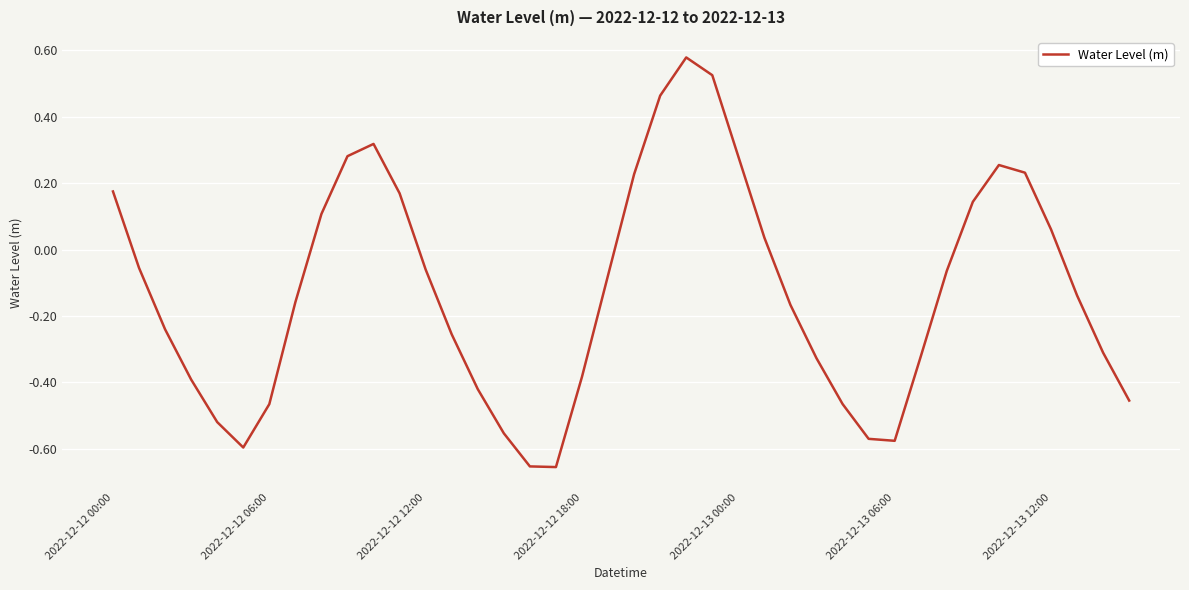

What is the difference between the maximum and minimum values?

1.2